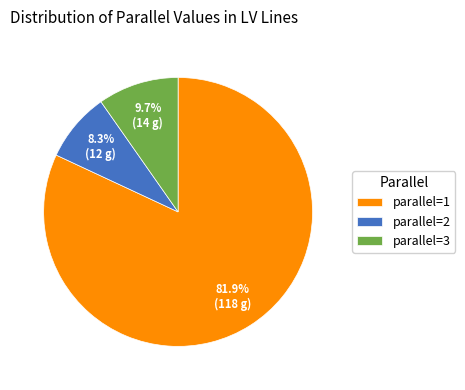

Count the number of slices in the pie.

3